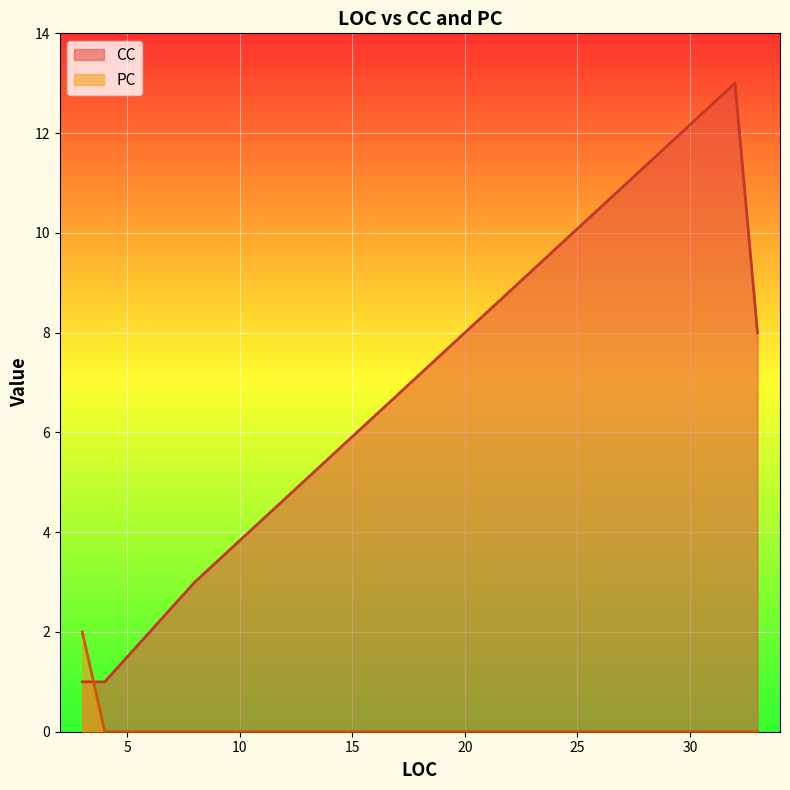

At which category is the sum across all series the highest?

32